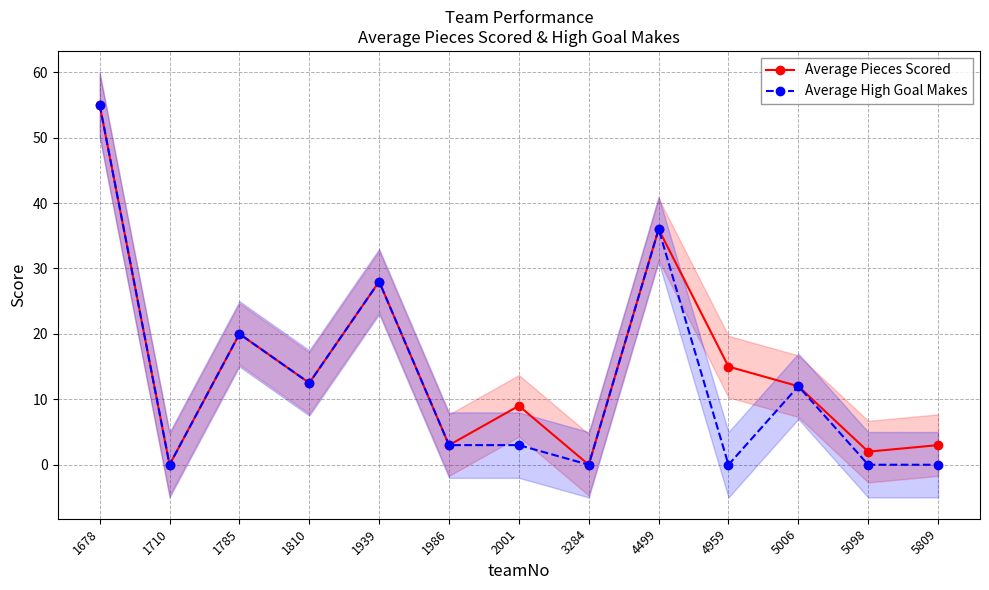

Between 4499 and 1710, which is larger?

4499